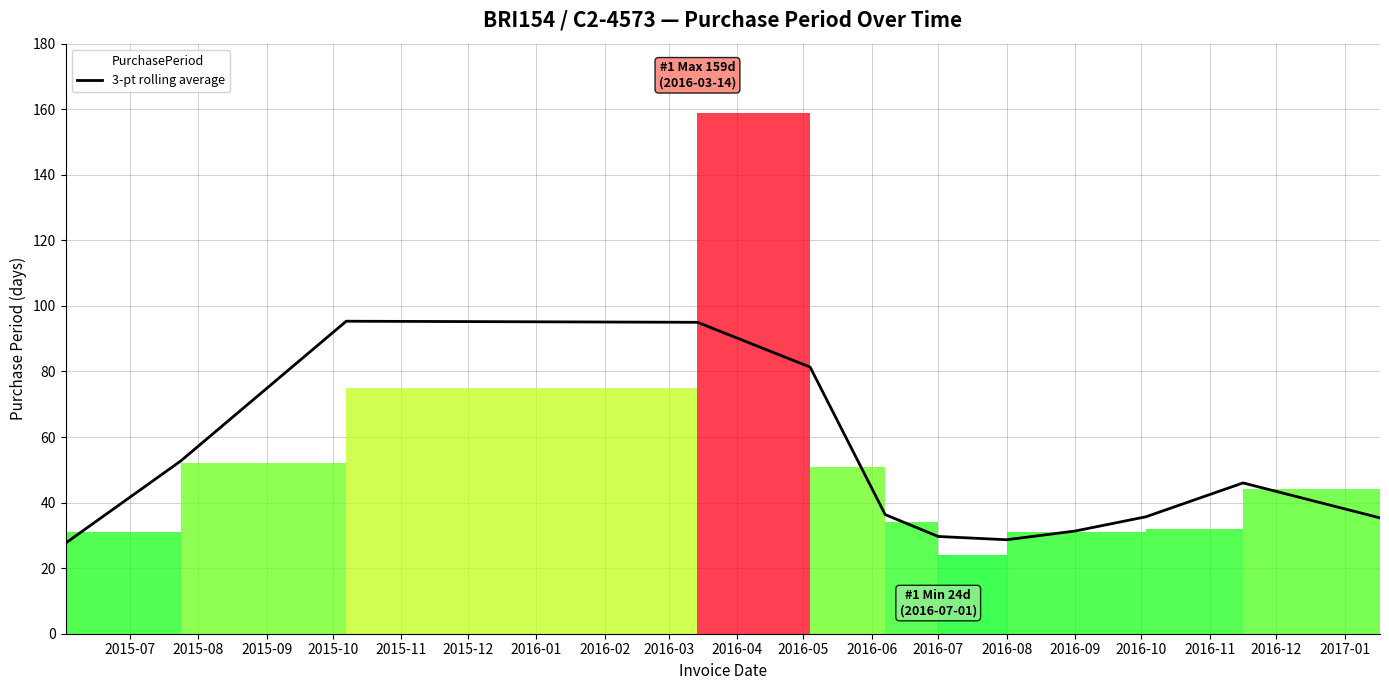

Is it true that 3-pt rolling average equals 16.2 at 2016-07?

False